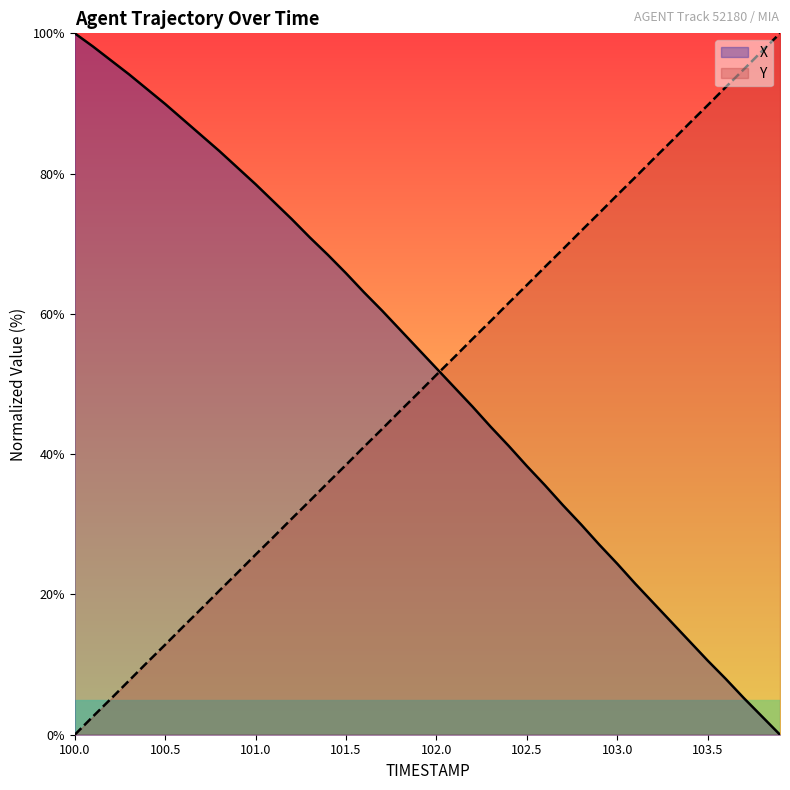

The Y series shows 51.3 at 102.0. True or false?

True